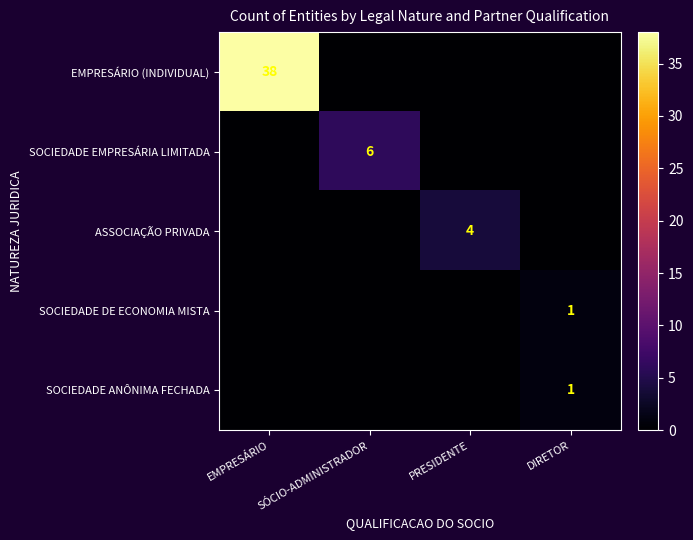

Count the SOCIEDADE EMPRESÁRIA LIMITADA values in the range 0 to 6.

4